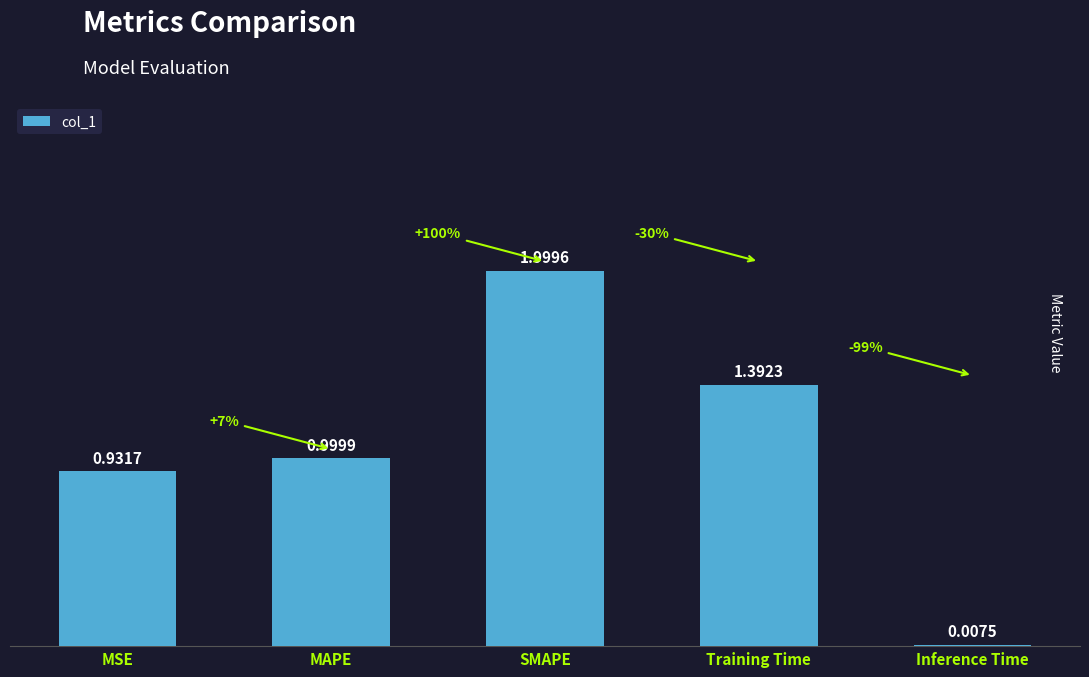

At which category does the chart reach its peak across all series?

SMAPE